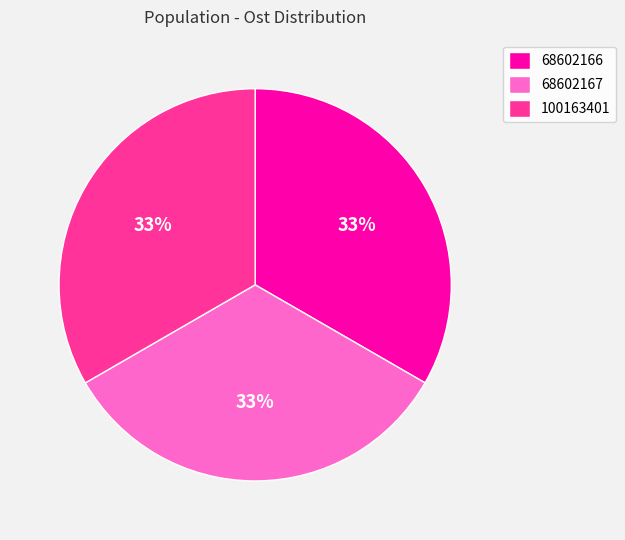

What percentage is the 68602167 slice, to the nearest percent?

33%